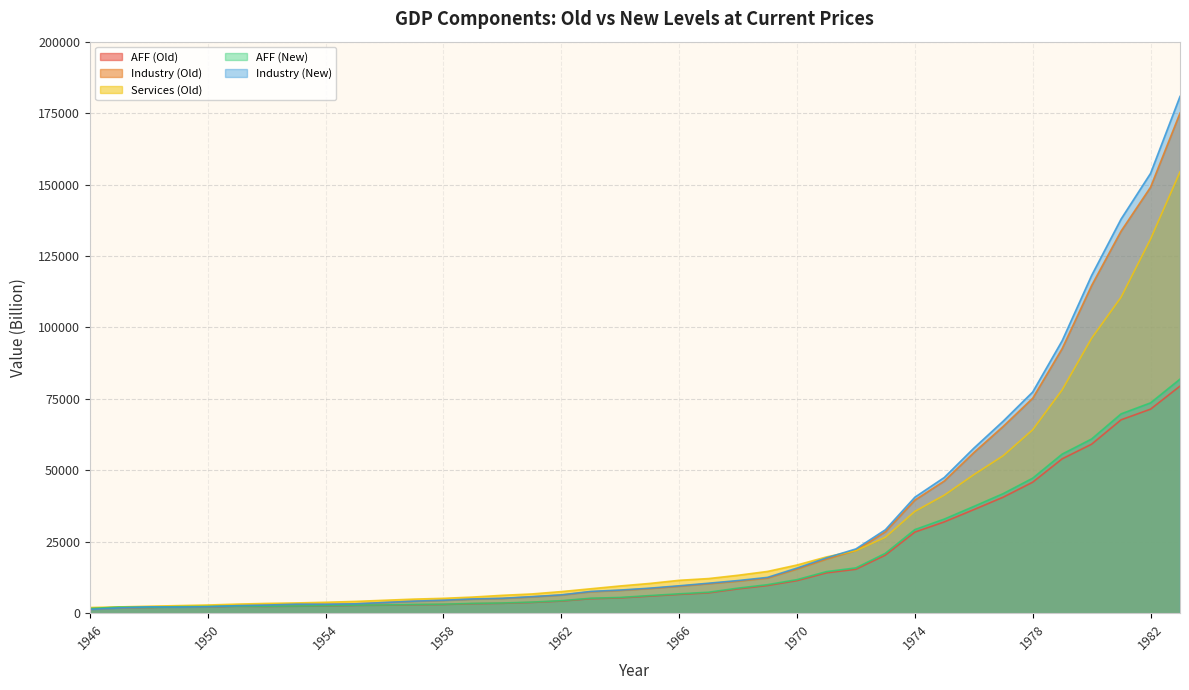

How many lines are shown in the chart?

5